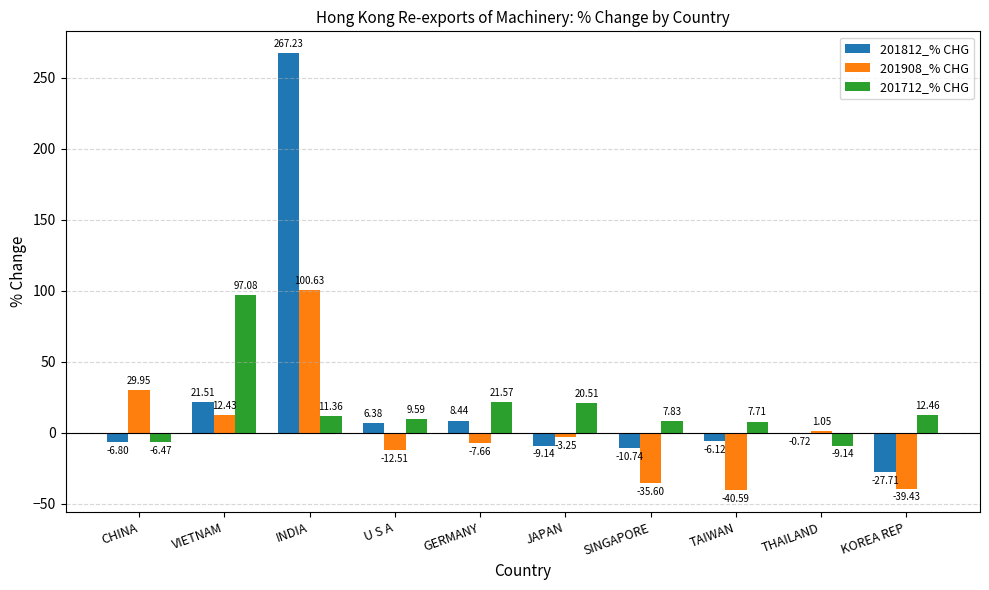

True or false: 201812_% CHG has a value of 267.2 at INDIA.

True